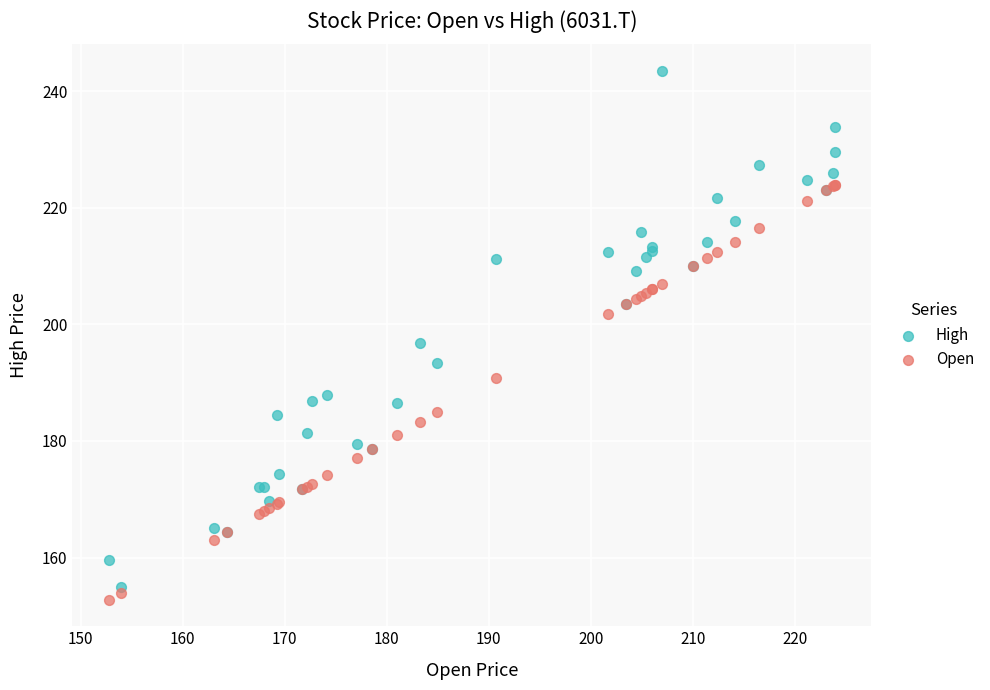

Across all series, what Y value is closest to 198?

196.8